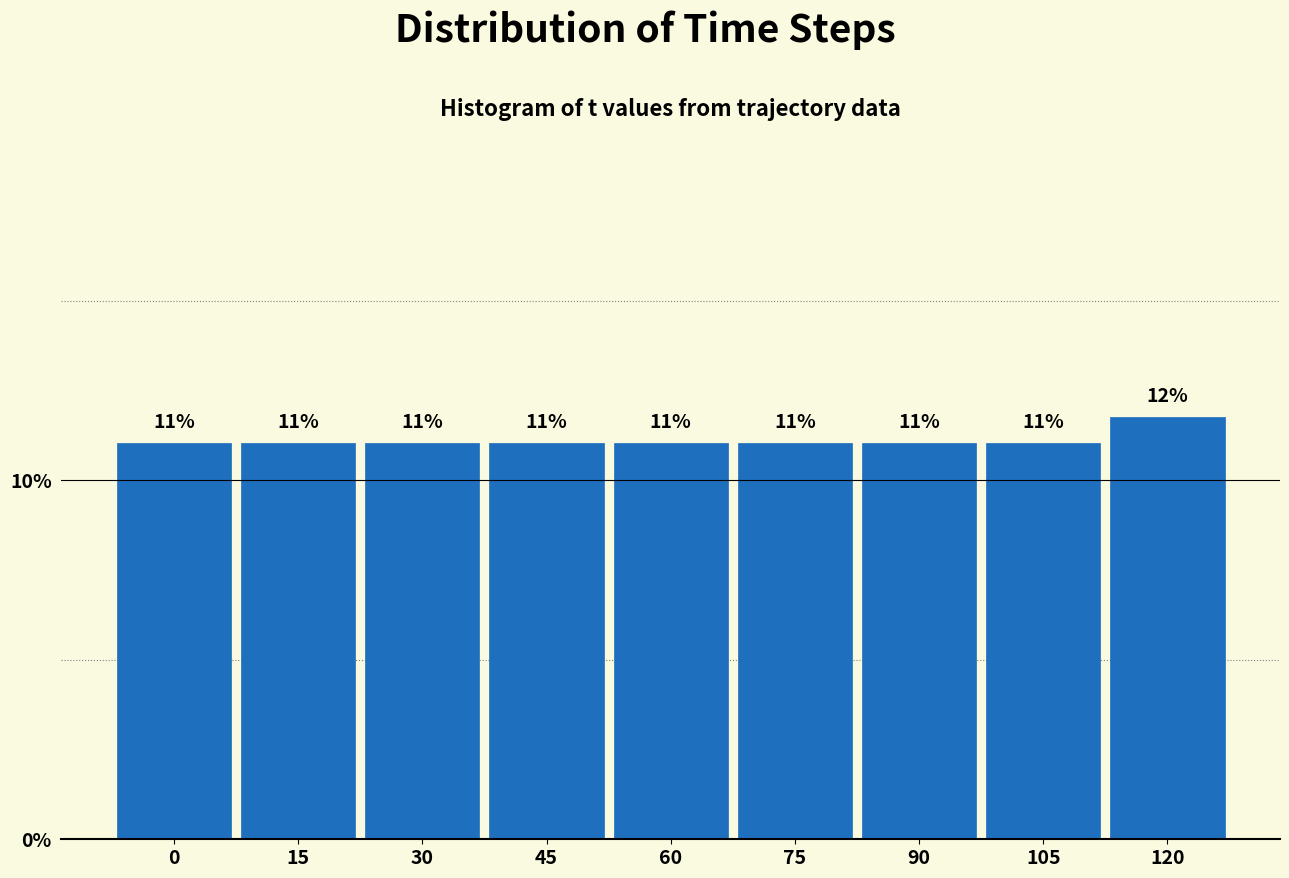

What is the sum of all values?

100.0